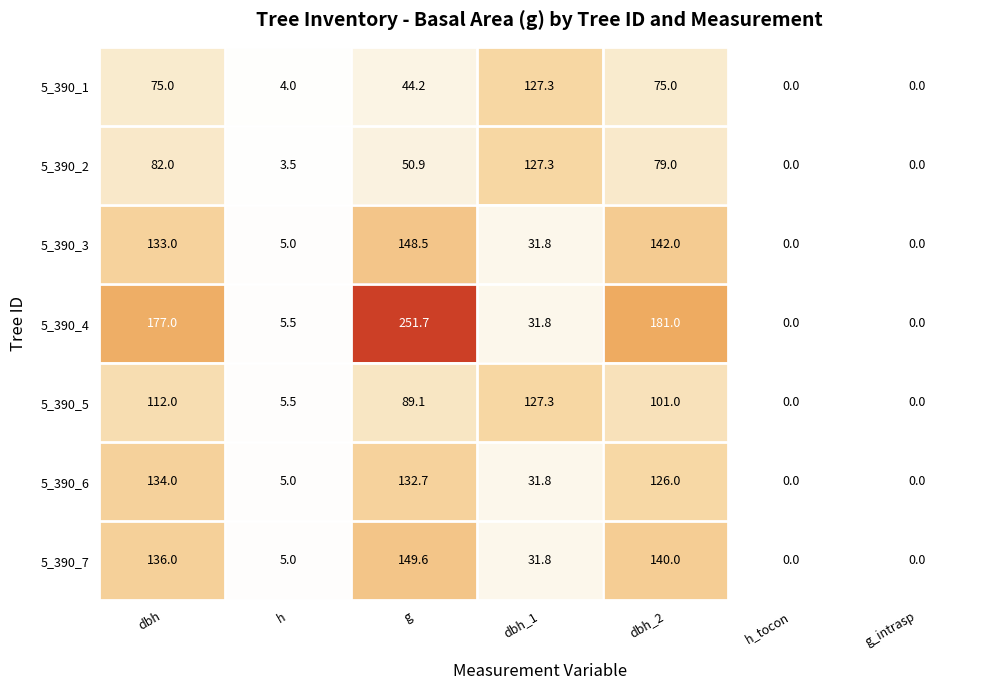

Read the 5_390_7 value at h.

5.0